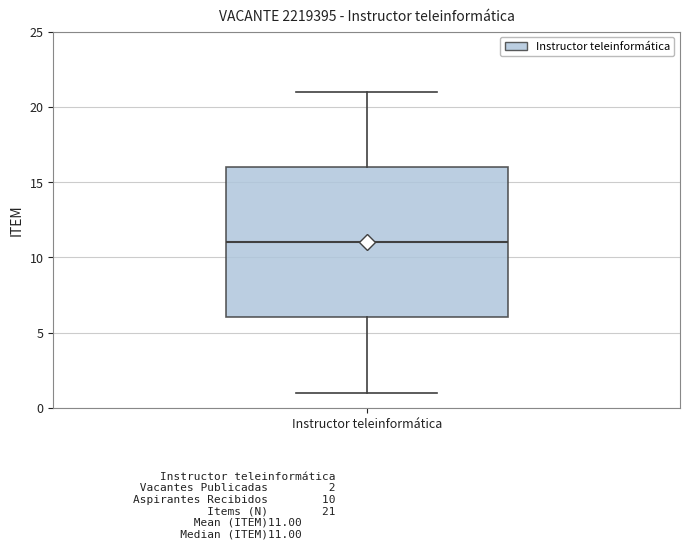

Transcribe this box plot: give where the median line is, the range the box spans, and where the two whiskers end, as read against the y-axis. The values are not printed on the chart, so give them approximately, as read against the axis.

median 11, box 6 to 16, whiskers 1 to 21